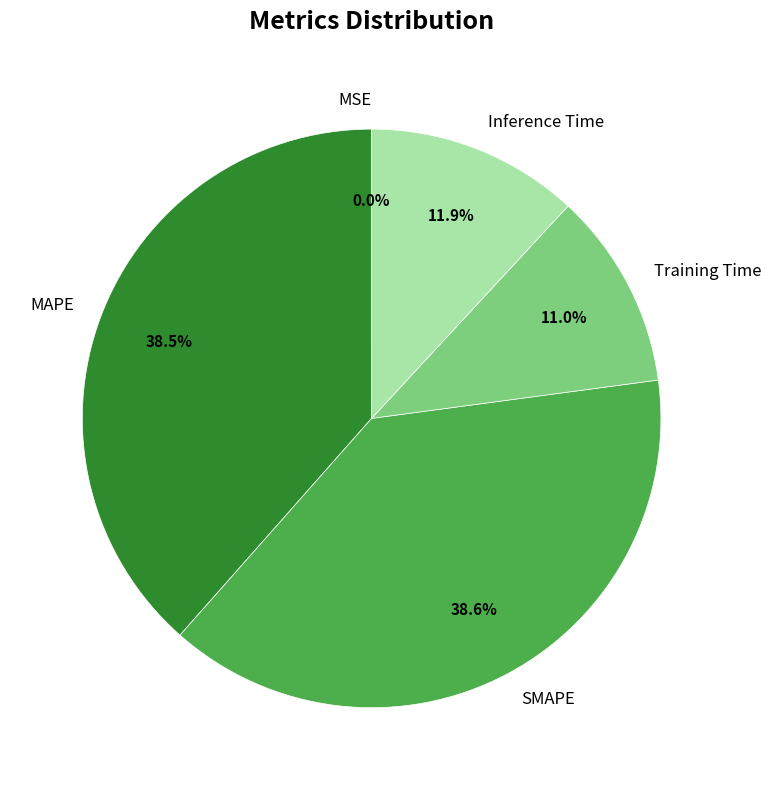

Combined, what portion of the pie is SMAPE and Inference Time?

50.5%